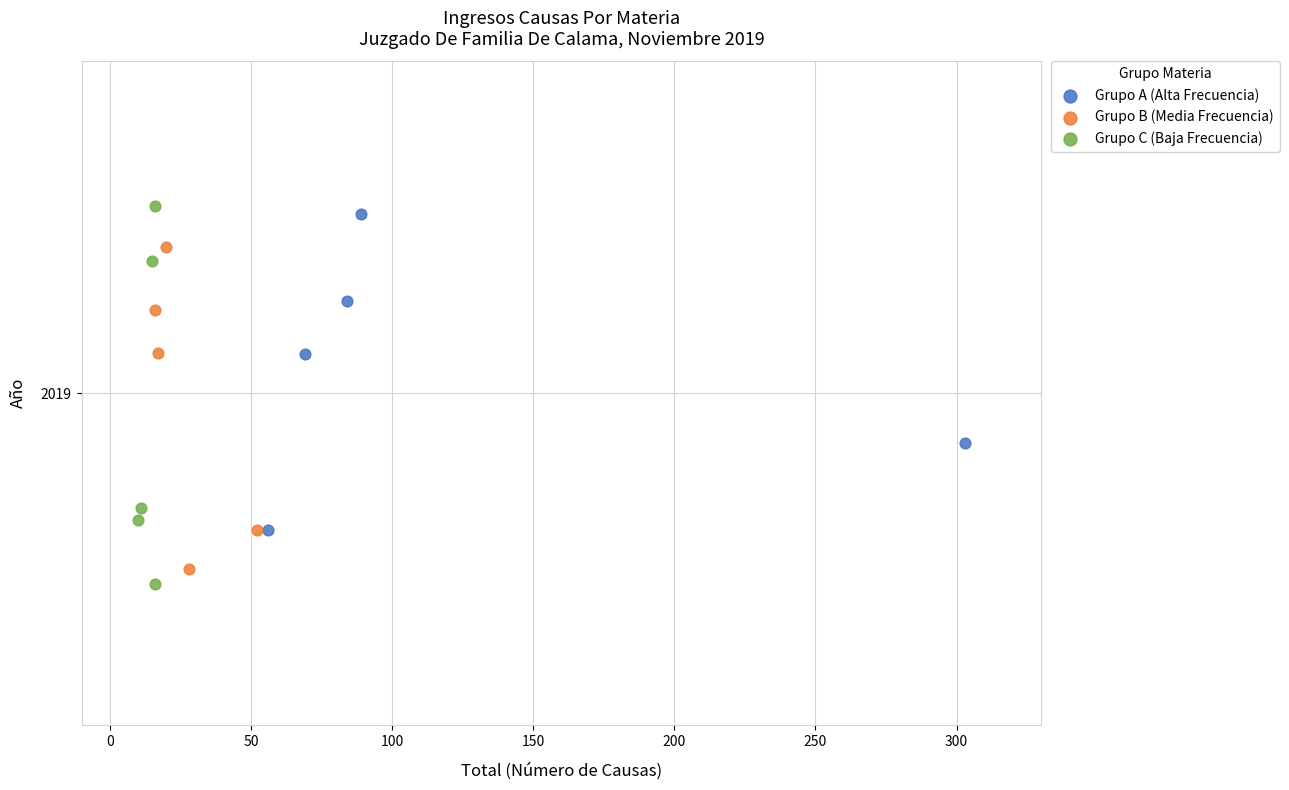

Which series has the largest Y range (max minus min)?

Grupo C (Baja Frecuencia)